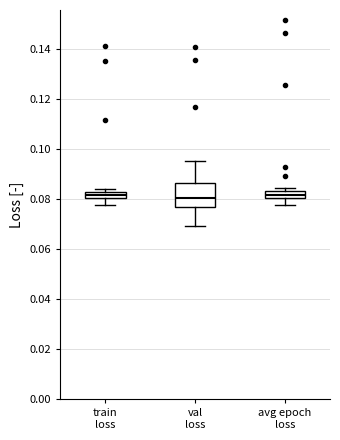

Which box is the tallest, from its lower edge to its upper edge?

val loss